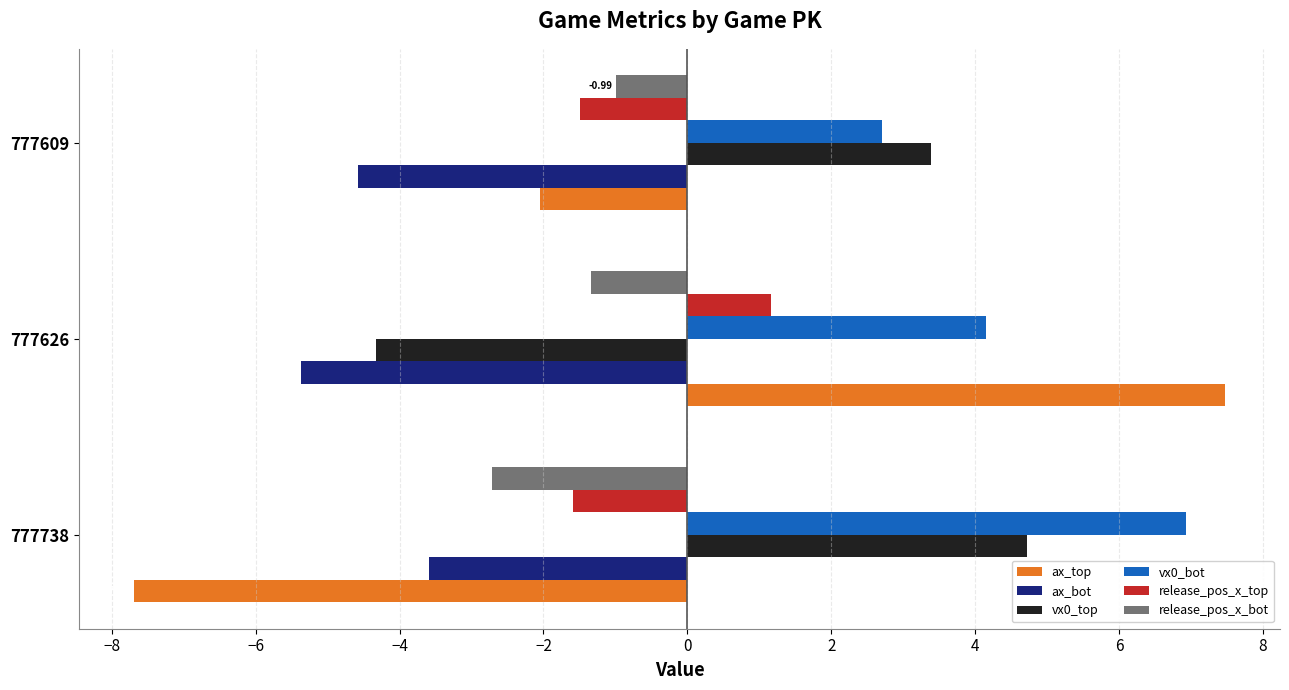

List the series in order of their peak value, lowest first.

ax_bot, release_pos_x_bot, release_pos_x_top, vx0_top, vx0_bot, ax_top